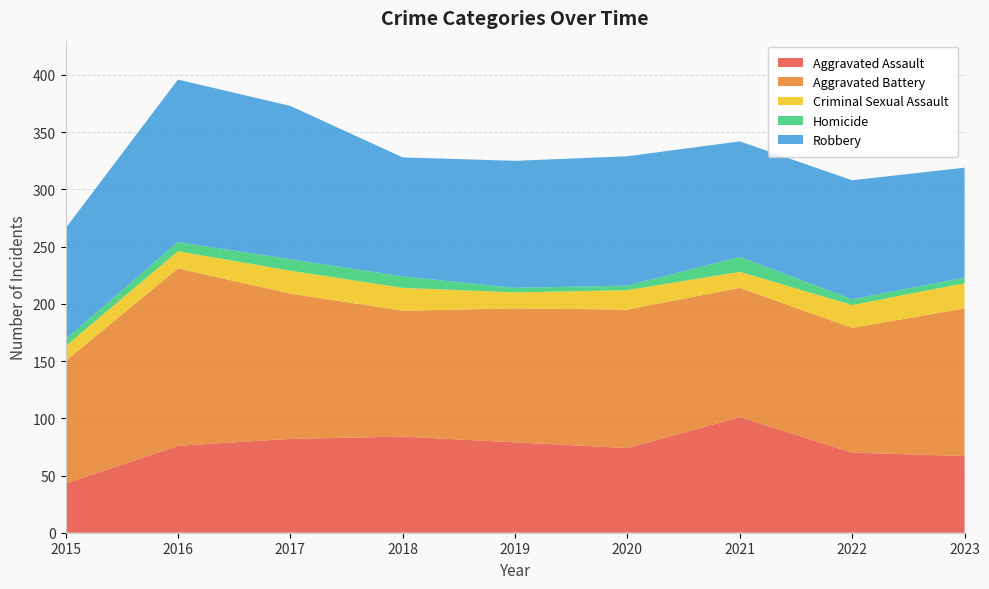

Reading left to right, what are all the values shown in this chart?

Aggravated Assault: 2015=43	2016=76	2017=82	2018=84	2019=79	2020=74	2021=101	2022=70	2023=67
Aggravated Battery: 2015=107	2016=155	2017=127	2018=110	2019=117	2020=121	2021=113	2022=109	2023=129
Criminal Sexual Assault: 2015=13	2016=15	2017=20	2018=20	2019=14	2020=17	2021=14	2022=20	2023=22
Homicide: 2015=6	2016=8	2017=10	2018=10	2019=4	2020=4	2021=13	2022=5	2023=5
Robbery: 2015=97	2016=142	2017=134	2018=104	2019=111	2020=113	2021=101	2022=104	2023=96